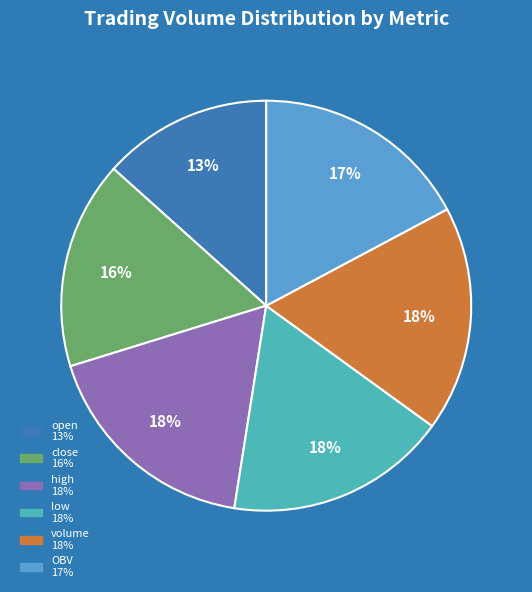

How many segments does this pie chart have?

6